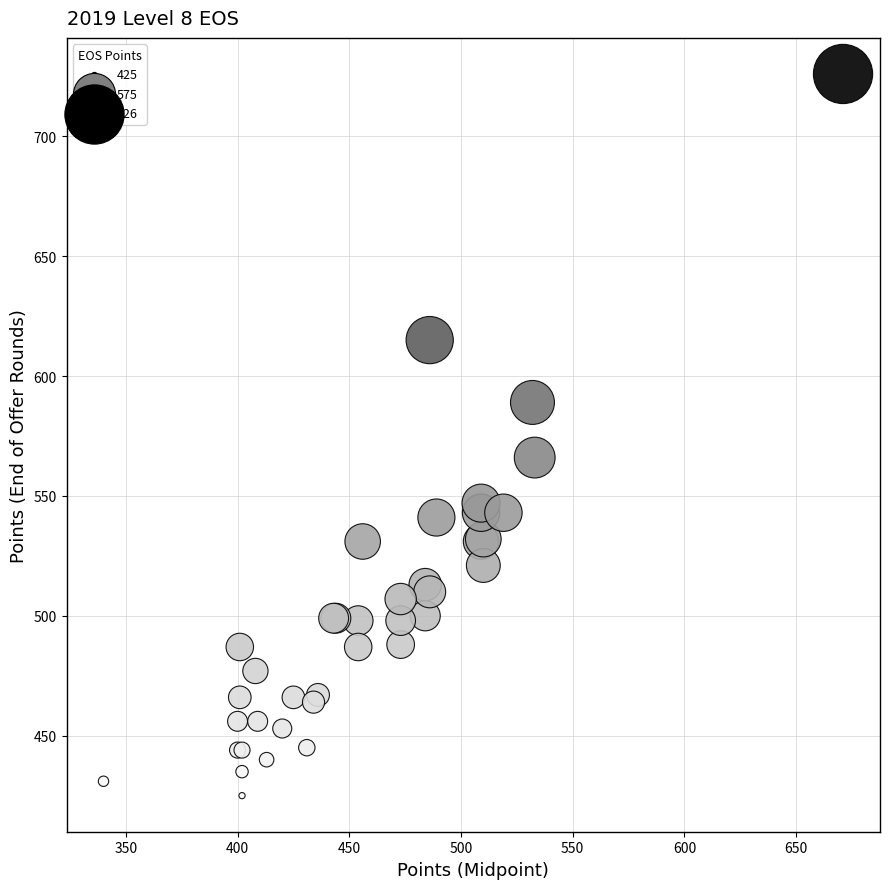

What Y value in the scatter plot is closest to 575?

566